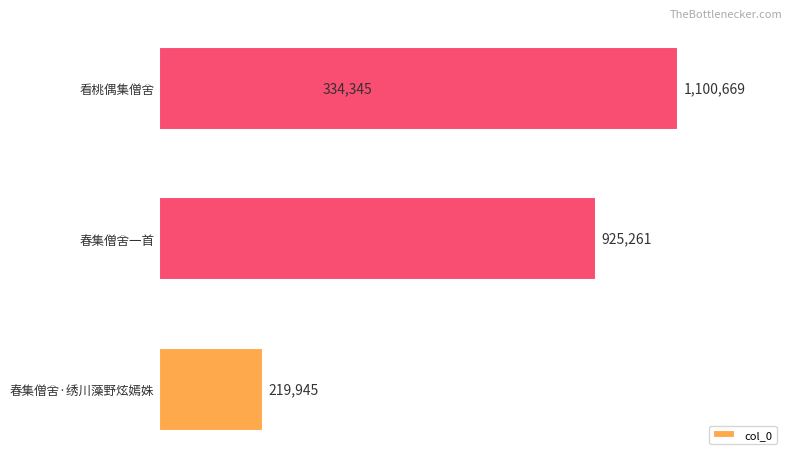

What is the difference between the maximum and minimum values?

880724